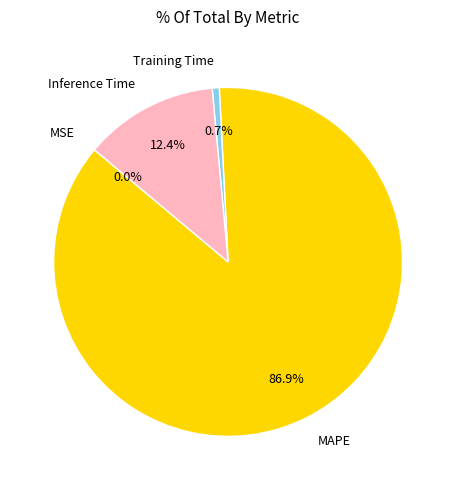

What is the largest slice in the pie chart?

MAPE